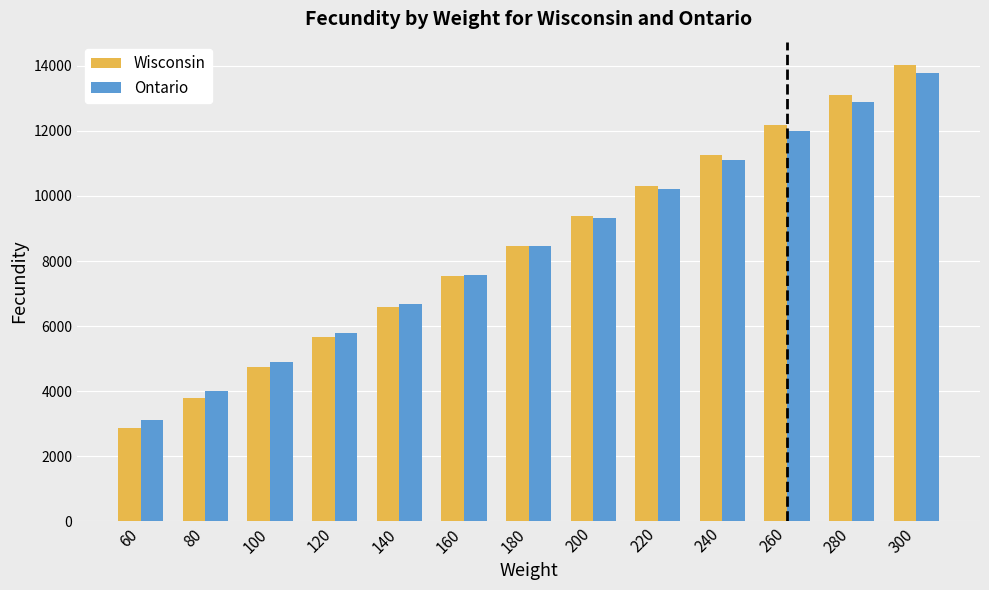

What is the sum of the Wisconsin values at 80 and 260?

15983.0